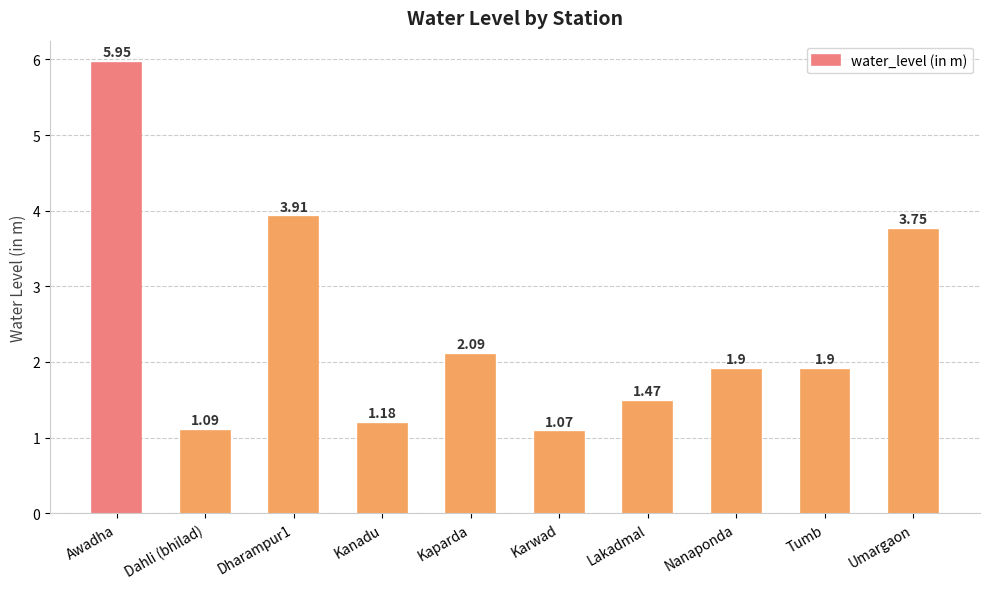

What is the label of the 3rd bar from the right?

Nanaponda